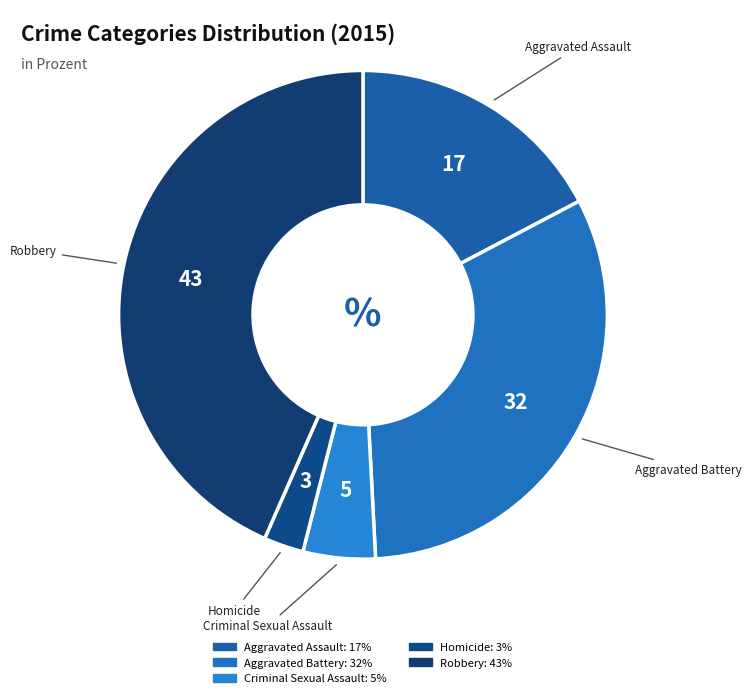

Is it true that Homicide is 3% of the pie?

True